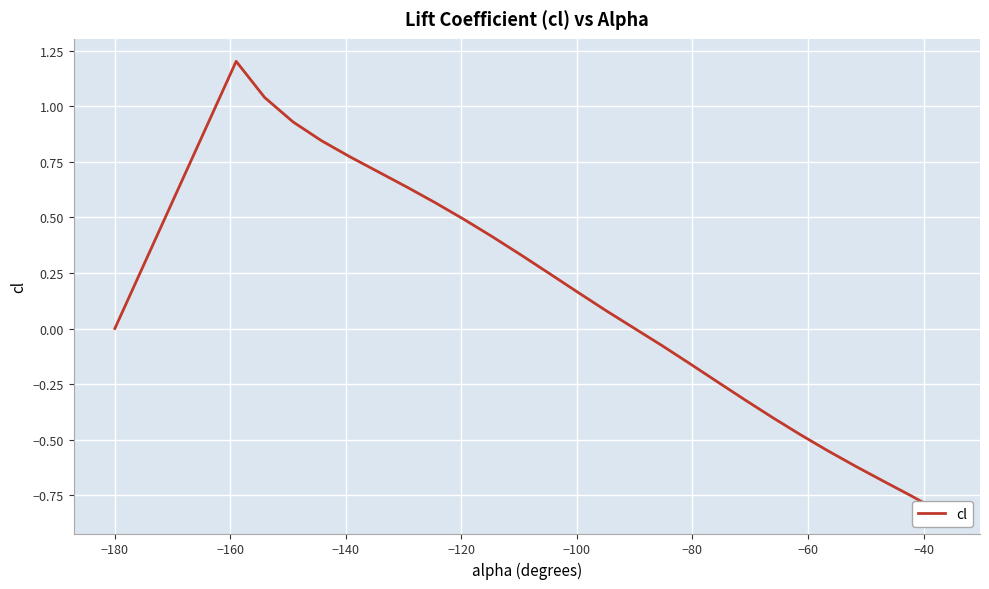

Count the number of data series in this chart.

1